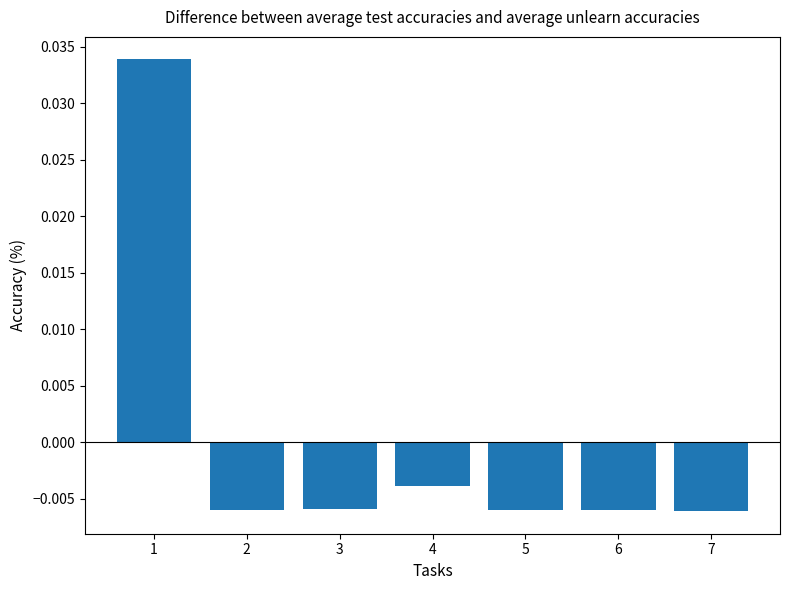

Are the bars horizontal?

No